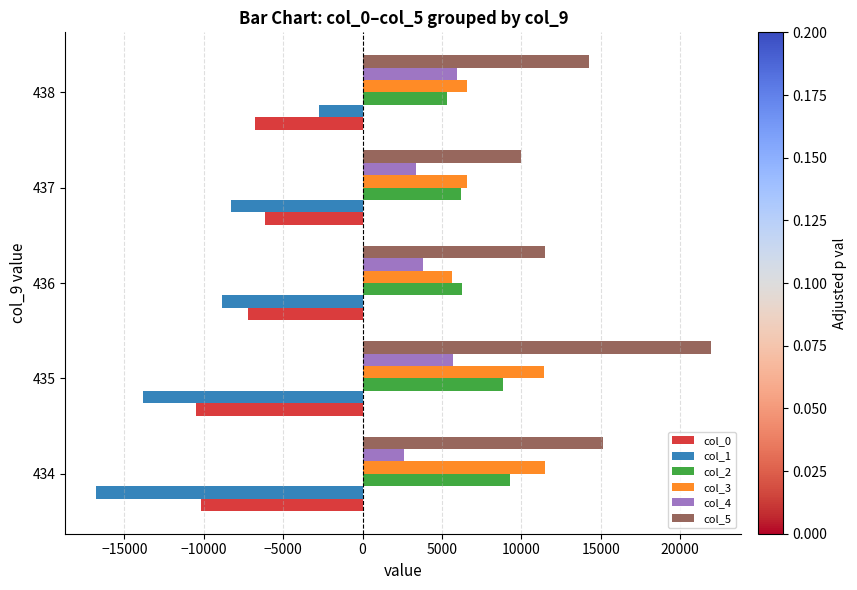

The value of col_5 at 434 is 15157.0. True or false?

True